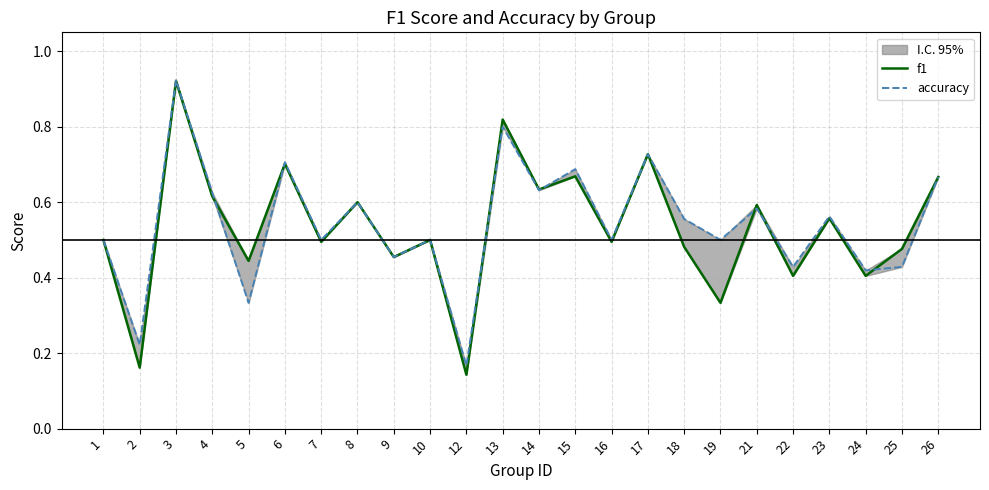

After their last crossing, which series has the higher values: f1 or accuracy?

f1